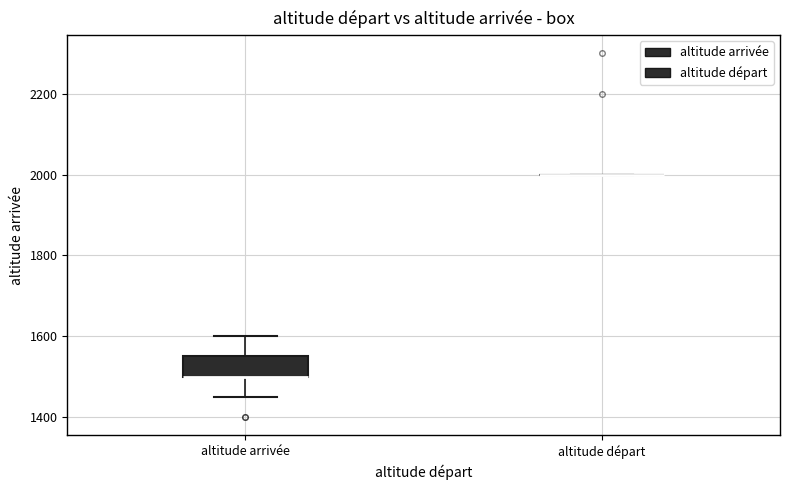

Reading left to right, read every box against the y-axis: the position of its median line, the range the box covers, and the ends of its whiskers. The values are not printed on the chart, so give them approximately, as read against the axis.

altitude arrivée: median 1500 (drawn on the box's lower edge), box 1500 to 1560, whiskers 1460 to 1600
altitude départ: box collapsed to a line at 2000, whiskers 2000 to 2000